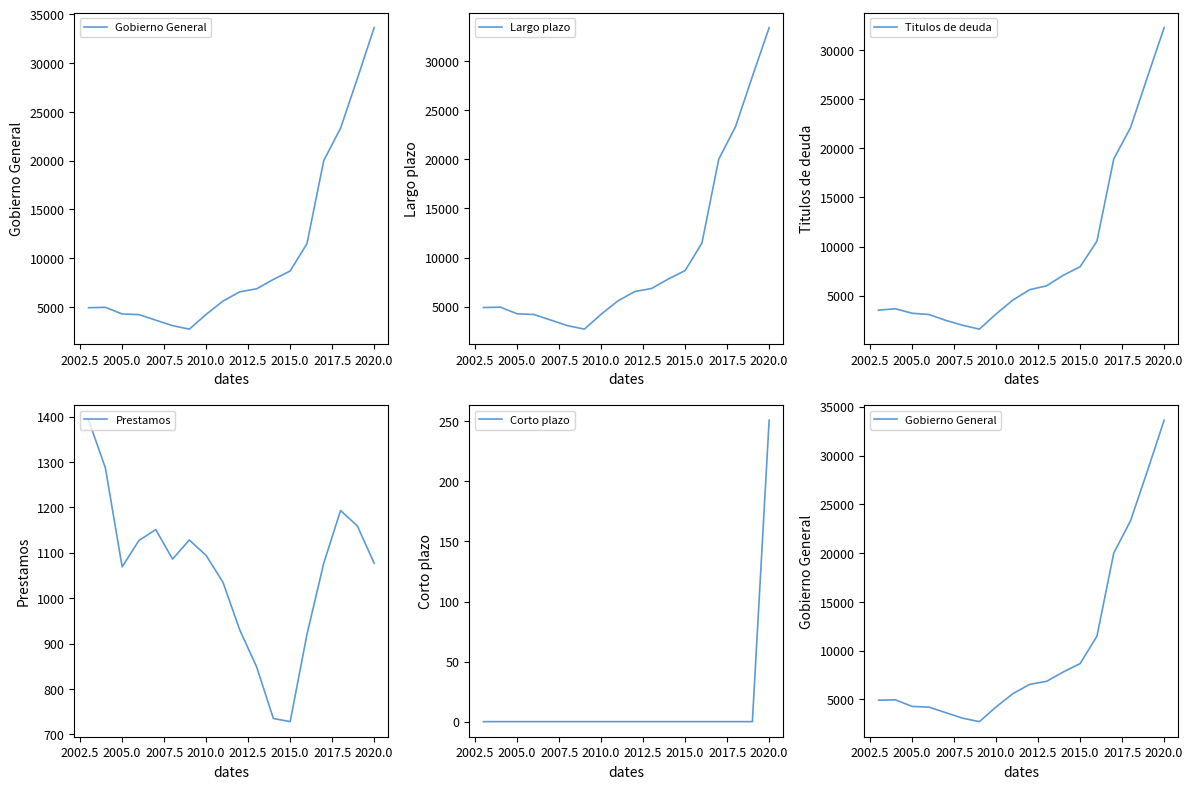

True or false: Prestamos and Largo plazo intersect in this chart.

False